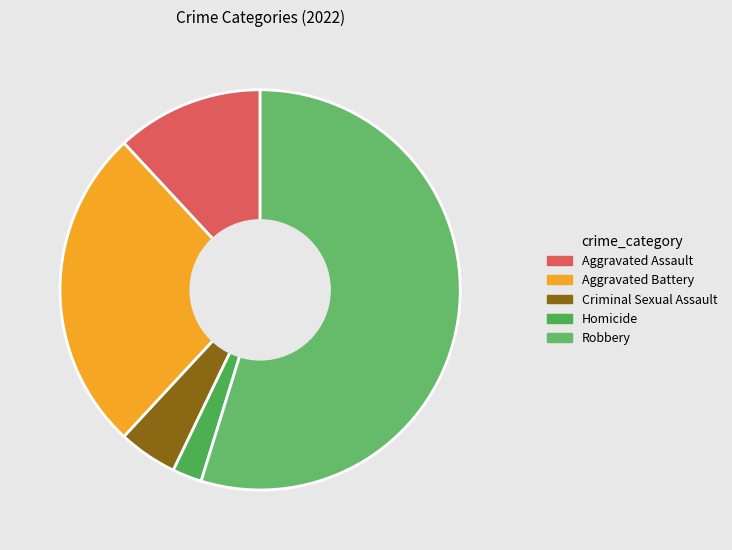

How many segments does this pie chart have?

5